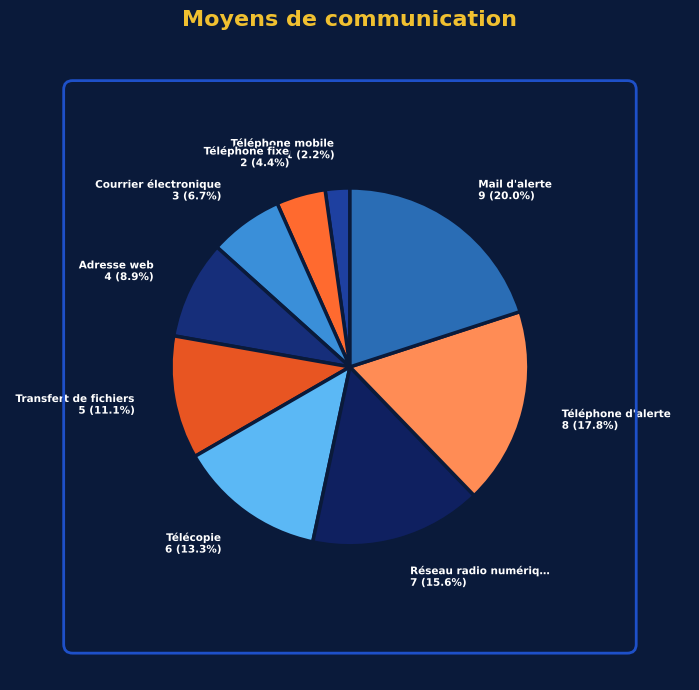

Which slice is the largest?

Mail d'alerte